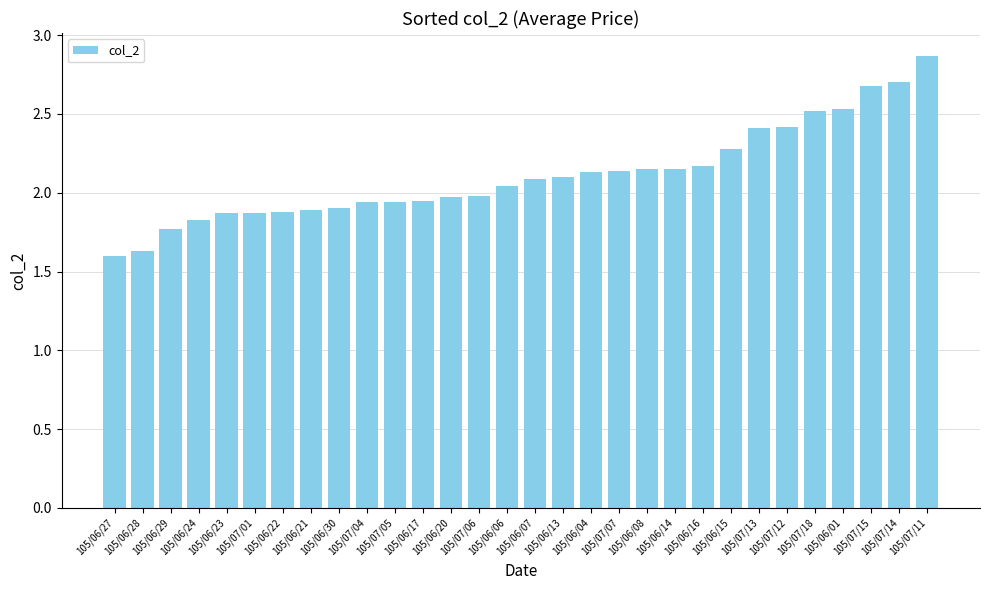

Read the value at 105/07/18.

2.5